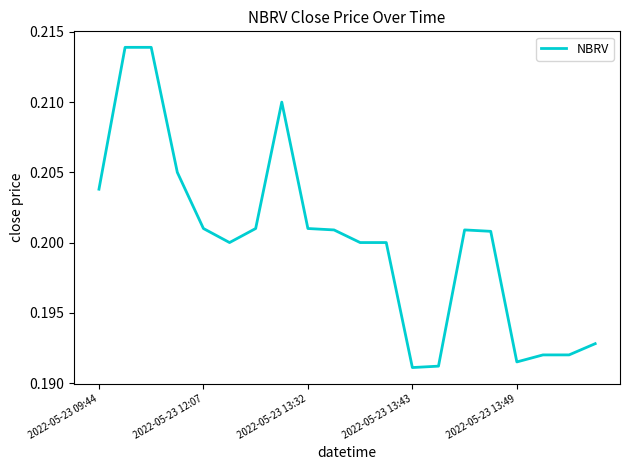

True or false: there are more than 1 points higher than both neighbors.

True